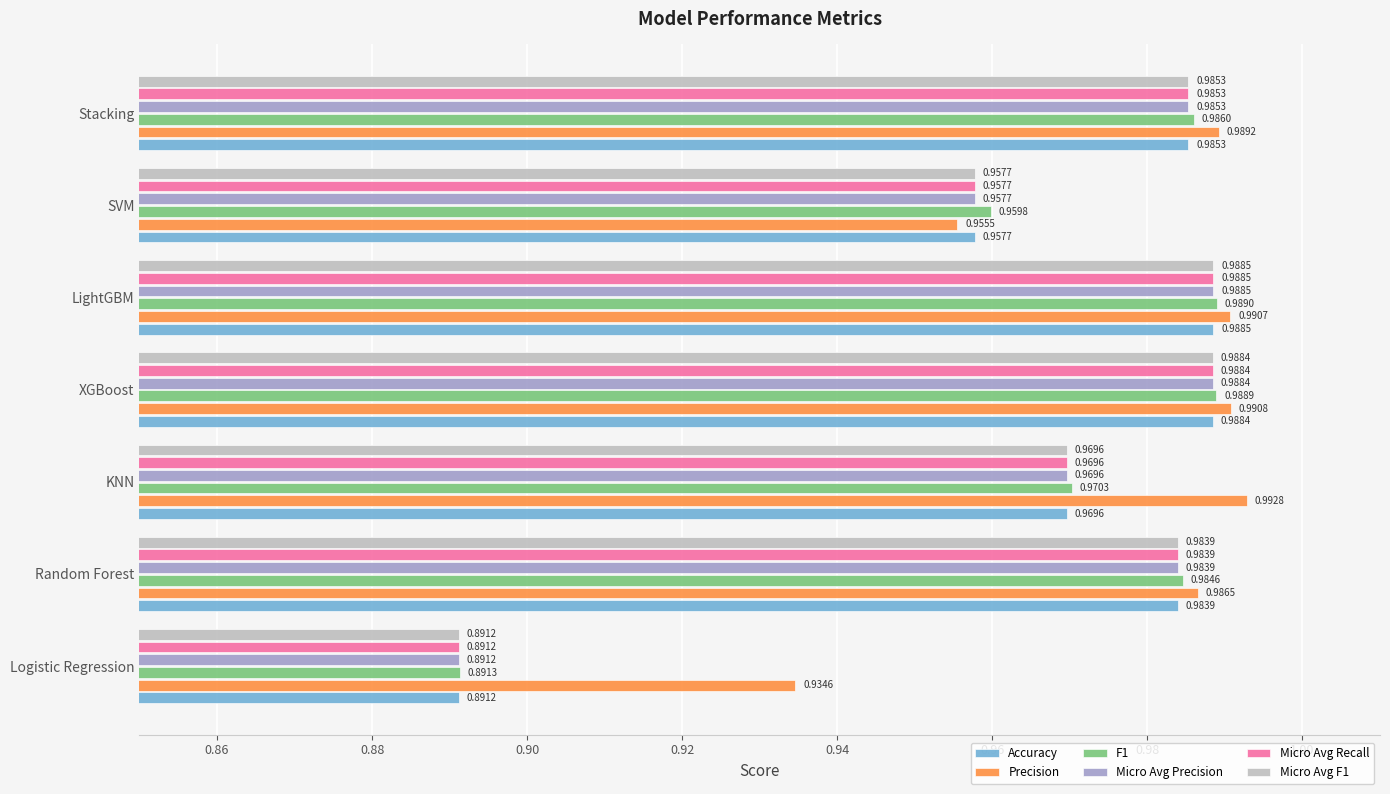

At how many categories does at least one series exceed 0?

7